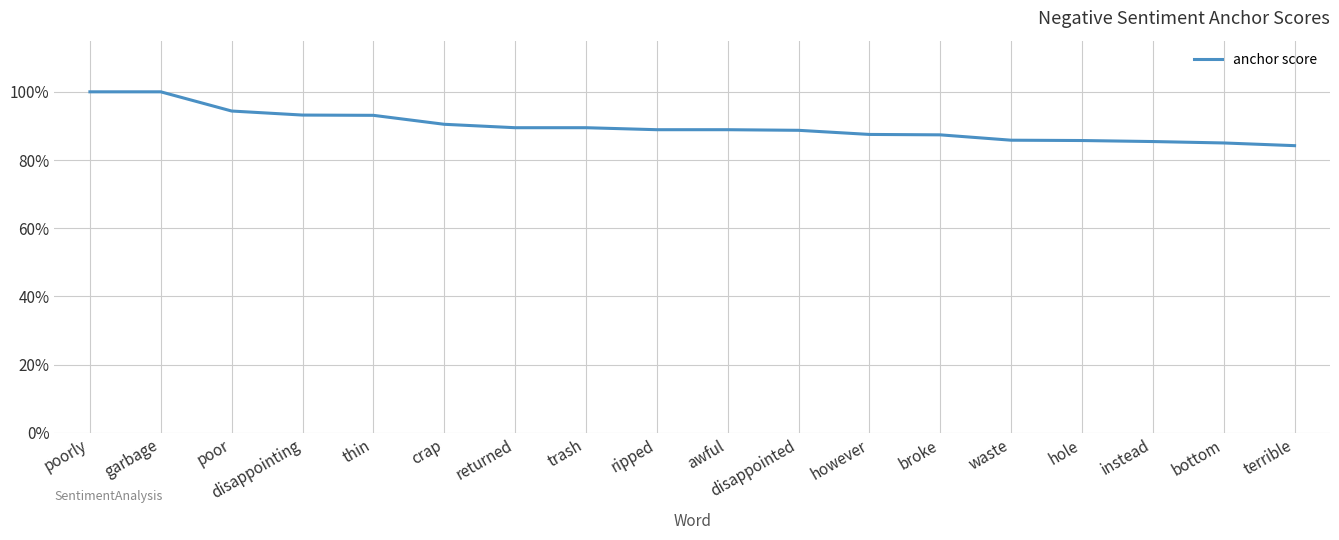

What is the approximate value at poor?

0.9